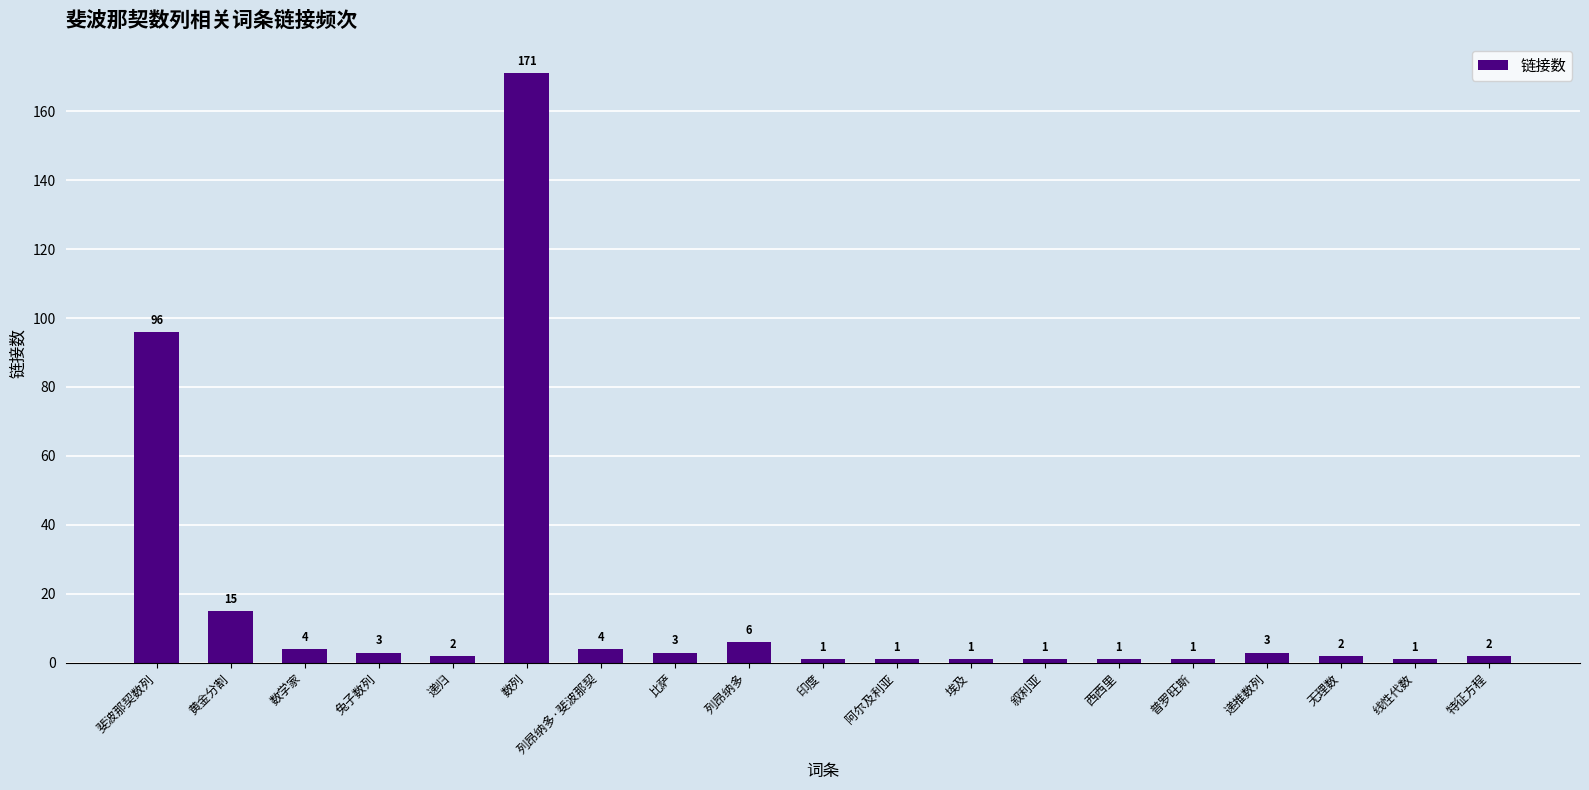

Reading left to right, transcribe all the data shown in this chart.

96	15	4	3	2	171	4	3	6	1	1	1	1	1	1	3	2	1	2